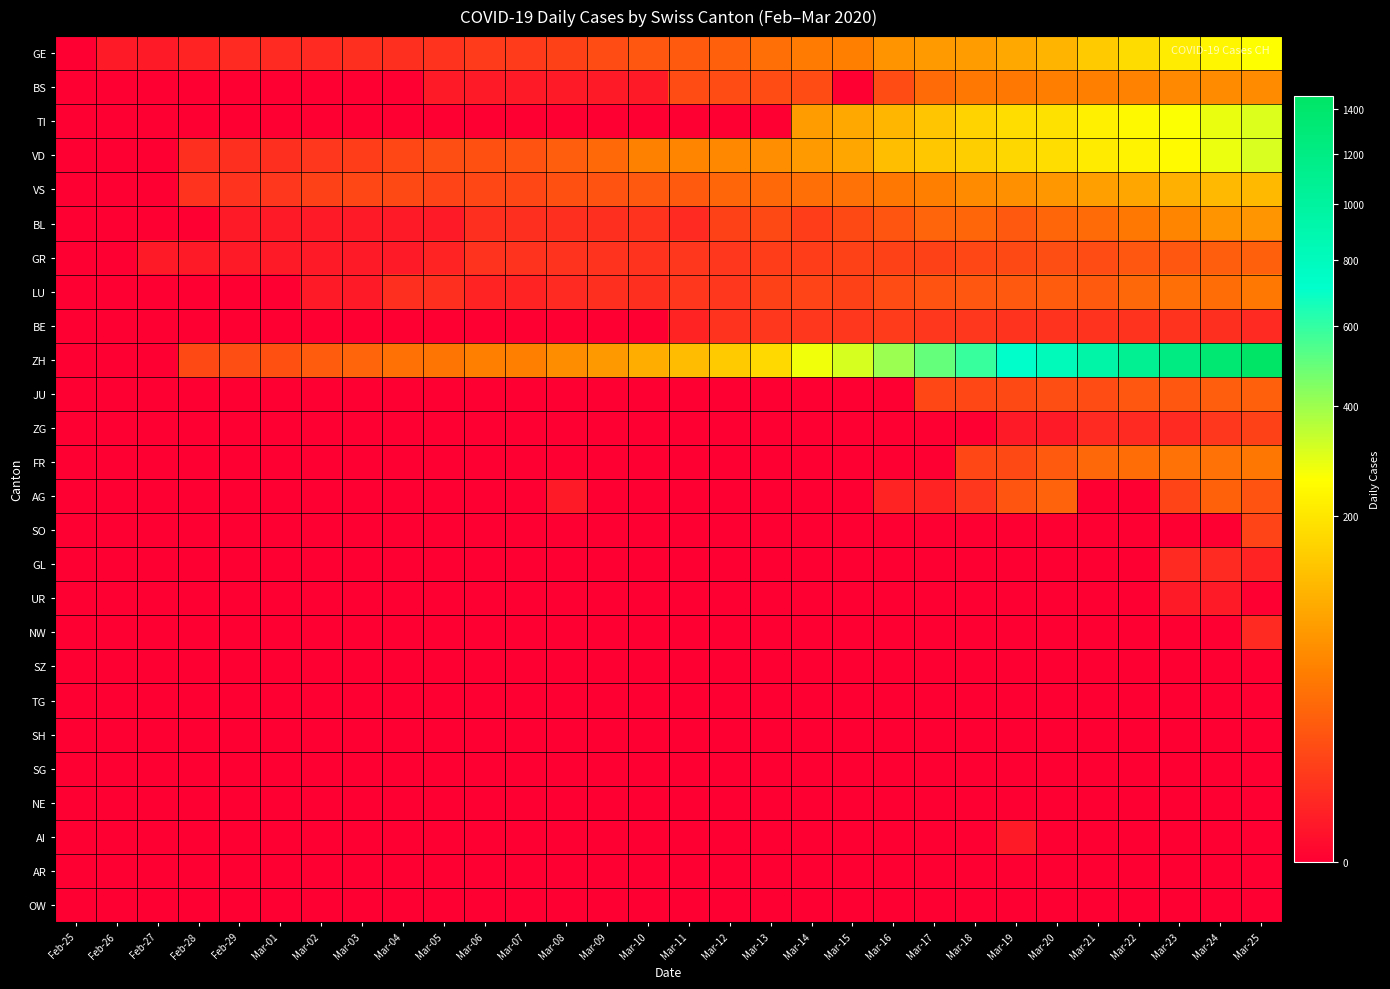

Reading left to right, what are all the values shown in this chart?

GE: Feb-25=0	Feb-26=1	Feb-27=1	Feb-28=2	Feb-29=3	Mar-01=3	Mar-02=3	Mar-03=4	Mar-04=4	Mar-05=5	Mar-06=7	Mar-07=7	Mar-08=9	Mar-09=13	Mar-10=18	Mar-11=20	Mar-12=23	Mar-13=33	Mar-14=43	Mar-15=46	Mar-16=66	Mar-17=75	Mar-18=78	Mar-19=92	Mar-20=109	Mar-21=145	Mar-22=179	Mar-23=214	Mar-24=238	Mar-25=258
BS: Feb-25=0	Feb-26=0	Feb-27=0	Feb-28=0	Feb-29=0	Mar-01=0	Mar-02=0	Mar-03=0	Mar-04=0	Mar-05=1	Mar-06=1	Mar-07=1	Mar-08=1	Mar-09=1	Mar-10=1	Mar-11=13	Mar-12=13	Mar-13=13	Mar-14=13	Mar-15=0	Mar-16=13	Mar-17=30	Mar-18=40	Mar-19=40	Mar-20=45	Mar-21=46	Mar-22=50	Mar-23=56	Mar-24=58	Mar-25=58
TI: Feb-25=0	Feb-26=0	Feb-27=0	Feb-28=0	Feb-29=0	Mar-01=0	Mar-02=0	Mar-03=0	Mar-04=0	Mar-05=0	Mar-06=0	Mar-07=0	Mar-08=0	Mar-09=0	Mar-10=0	Mar-11=0	Mar-12=0	Mar-13=0	Mar-14=77	Mar-15=92	Mar-16=112	Mar-17=137	Mar-18=163	Mar-19=182	Mar-20=190	Mar-21=224	Mar-22=246	Mar-23=261	Mar-24=285	Mar-25=306
VD: Feb-25=0	Feb-26=0	Feb-27=0	Feb-28=4	Feb-29=4	Mar-01=4	Mar-02=6	Mar-03=8	Mar-04=11	Mar-05=14	Mar-06=15	Mar-07=16	Mar-08=22	Mar-09=29	Mar-10=48	Mar-11=51	Mar-12=55	Mar-13=61	Mar-14=75	Mar-15=90	Mar-16=126	Mar-17=140	Mar-18=153	Mar-19=170	Mar-20=182	Mar-21=211	Mar-22=231	Mar-23=248	Mar-24=283	Mar-25=311
VS: Feb-25=0	Feb-26=0	Feb-27=0	Feb-28=5	Feb-29=5	Mar-01=6	Mar-02=9	Mar-03=11	Mar-04=12	Mar-05=10	Mar-06=11	Mar-07=11	Mar-08=15	Mar-09=16	Mar-10=19	Mar-11=20	Mar-12=27	Mar-13=29	Mar-14=33	Mar-15=35	Mar-16=41	Mar-17=46	Mar-18=58	Mar-19=63	Mar-20=72	Mar-21=82	Mar-22=91	Mar-23=103	Mar-24=117	Mar-25=118
BL: Feb-25=0	Feb-26=0	Feb-27=0	Feb-28=0	Feb-29=1	Mar-01=1	Mar-02=1	Mar-03=1	Mar-04=1	Mar-05=1	Mar-06=4	Mar-07=4	Mar-08=4	Mar-09=4	Mar-10=5	Mar-11=3	Mar-12=9	Mar-13=12	Mar-14=8	Mar-15=12	Mar-16=17	Mar-17=26	Mar-18=27	Mar-19=19	Mar-20=27	Mar-21=30	Mar-22=40	Mar-23=51	Mar-24=66	Mar-25=68
GR: Feb-25=0	Feb-26=0	Feb-27=1	Feb-28=1	Feb-29=1	Mar-01=1	Mar-02=1	Mar-03=1	Mar-04=1	Mar-05=2	Mar-06=5	Mar-07=5	Mar-08=5	Mar-09=5	Mar-10=5	Mar-11=6	Mar-12=6	Mar-13=8	Mar-14=8	Mar-15=9	Mar-16=9	Mar-17=9	Mar-18=11	Mar-19=12	Mar-20=14	Mar-21=13	Mar-22=18	Mar-23=18	Mar-24=22	Mar-25=23
LU: Feb-25=0	Feb-26=0	Feb-27=0	Feb-28=0	Feb-29=0	Mar-01=0	Mar-02=1	Mar-03=1	Mar-04=4	Mar-05=4	Mar-06=2	Mar-07=2	Mar-08=3	Mar-09=4	Mar-10=4	Mar-11=6	Mar-12=6	Mar-13=9	Mar-14=10	Mar-15=9	Mar-16=13	Mar-17=16	Mar-18=18	Mar-19=19	Mar-20=21	Mar-21=20	Mar-22=28	Mar-23=33	Mar-24=32	Mar-25=41
BE: Feb-25=0	Feb-26=0	Feb-27=0	Feb-28=0	Feb-29=0	Mar-01=0	Mar-02=0	Mar-03=0	Mar-04=0	Mar-05=0	Mar-06=0	Mar-07=0	Mar-08=0	Mar-09=0	Mar-10=0	Mar-11=2	Mar-12=5	Mar-13=6	Mar-14=6	Mar-15=6	Mar-16=7	Mar-17=6	Mar-18=6	Mar-19=5	Mar-20=5	Mar-21=5	Mar-22=5	Mar-23=5	Mar-24=4	Mar-25=3
ZH: Feb-25=0	Feb-26=0	Feb-27=0	Feb-28=12	Feb-29=14	Mar-01=15	Mar-02=21	Mar-03=26	Mar-04=34	Mar-05=38	Mar-06=46	Mar-07=47	Mar-08=60	Mar-09=73	Mar-10=101	Mar-11=122	Mar-12=146	Mar-13=173	Mar-14=275	Mar-15=314	Mar-16=407	Mar-17=499	Mar-18=588	Mar-19=715	Mar-20=818	Mar-21=944	Mar-22=1090	Mar-23=1206	Mar-24=1363	Mar-25=1462
JU: Feb-25=0	Feb-26=0	Feb-27=0	Feb-28=0	Feb-29=0	Mar-01=0	Mar-02=0	Mar-03=0	Mar-04=0	Mar-05=0	Mar-06=0	Mar-07=0	Mar-08=0	Mar-09=0	Mar-10=0	Mar-11=0	Mar-12=0	Mar-13=0	Mar-14=0	Mar-15=0	Mar-16=0	Mar-17=11	Mar-18=11	Mar-19=12	Mar-20=14	Mar-21=13	Mar-22=18	Mar-23=18	Mar-24=22	Mar-25=23
ZG: Feb-25=0	Feb-26=0	Feb-27=0	Feb-28=0	Feb-29=0	Mar-01=0	Mar-02=0	Mar-03=0	Mar-04=0	Mar-05=0	Mar-06=0	Mar-07=0	Mar-08=0	Mar-09=0	Mar-10=0	Mar-11=0	Mar-12=0	Mar-13=0	Mar-14=0	Mar-15=0	Mar-16=0	Mar-17=0	Mar-18=0	Mar-19=1	Mar-20=1	Mar-21=3	Mar-22=3	Mar-23=3	Mar-24=6	Mar-25=9
FR: Feb-25=0	Feb-26=0	Feb-27=0	Feb-28=0	Feb-29=0	Mar-01=0	Mar-02=0	Mar-03=0	Mar-04=0	Mar-05=0	Mar-06=0	Mar-07=0	Mar-08=0	Mar-09=0	Mar-10=0	Mar-11=0	Mar-12=0	Mar-13=0	Mar-14=0	Mar-15=0	Mar-16=0	Mar-17=0	Mar-18=11	Mar-19=12	Mar-20=20	Mar-21=28	Mar-22=32	Mar-23=35	Mar-24=35	Mar-25=39
AG: Feb-25=0	Feb-26=0	Feb-27=0	Feb-28=0	Feb-29=0	Mar-01=0	Mar-02=0	Mar-03=0	Mar-04=0	Mar-05=0	Mar-06=0	Mar-07=0	Mar-08=1	Mar-09=0	Mar-10=0	Mar-11=0	Mar-12=0	Mar-13=0	Mar-14=0	Mar-15=0	Mar-16=2	Mar-17=2	Mar-18=6	Mar-19=17	Mar-20=25	Mar-21=0	Mar-22=0	Mar-23=10	Mar-24=24	Mar-25=16
SO: Feb-25=0	Feb-26=0	Feb-27=0	Feb-28=0	Feb-29=0	Mar-01=0	Mar-02=0	Mar-03=0	Mar-04=0	Mar-05=0	Mar-06=0	Mar-07=0	Mar-08=0	Mar-09=0	Mar-10=0	Mar-11=0	Mar-12=0	Mar-13=0	Mar-14=0	Mar-15=0	Mar-16=0	Mar-17=0	Mar-18=0	Mar-19=0	Mar-20=0	Mar-21=0	Mar-22=0	Mar-23=0	Mar-24=0	Mar-25=10
GL: Feb-25=0	Feb-26=0	Feb-27=0	Feb-28=0	Feb-29=0	Mar-01=0	Mar-02=0	Mar-03=0	Mar-04=0	Mar-05=0	Mar-06=0	Mar-07=0	Mar-08=0	Mar-09=0	Mar-10=0	Mar-11=0	Mar-12=0	Mar-13=0	Mar-14=0	Mar-15=0	Mar-16=0	Mar-17=0	Mar-18=0	Mar-19=0	Mar-20=0	Mar-21=0	Mar-22=0	Mar-23=3	Mar-24=3	Mar-25=2
UR: Feb-25=0	Feb-26=0	Feb-27=0	Feb-28=0	Feb-29=0	Mar-01=0	Mar-02=0	Mar-03=0	Mar-04=0	Mar-05=0	Mar-06=0	Mar-07=0	Mar-08=0	Mar-09=0	Mar-10=0	Mar-11=0	Mar-12=0	Mar-13=0	Mar-14=0	Mar-15=0	Mar-16=0	Mar-17=0	Mar-18=0	Mar-19=0	Mar-20=0	Mar-21=0	Mar-22=0	Mar-23=1	Mar-24=1	Mar-25=0
NW: Feb-25=0	Feb-26=0	Feb-27=0	Feb-28=0	Feb-29=0	Mar-01=0	Mar-02=0	Mar-03=0	Mar-04=0	Mar-05=0	Mar-06=0	Mar-07=0	Mar-08=0	Mar-09=0	Mar-10=0	Mar-11=0	Mar-12=0	Mar-13=0	Mar-14=0	Mar-15=0	Mar-16=0	Mar-17=0	Mar-18=0	Mar-19=0	Mar-20=0	Mar-21=0	Mar-22=0	Mar-23=0	Mar-24=0	Mar-25=3
SZ: Feb-25=0	Feb-26=0	Feb-27=0	Feb-28=0	Feb-29=0	Mar-01=0	Mar-02=0	Mar-03=0	Mar-04=0	Mar-05=0	Mar-06=0	Mar-07=0	Mar-08=0	Mar-09=0	Mar-10=0	Mar-11=0	Mar-12=0	Mar-13=0	Mar-14=0	Mar-15=0	Mar-16=0	Mar-17=0	Mar-18=0	Mar-19=0	Mar-20=0	Mar-21=0	Mar-22=0	Mar-23=0	Mar-24=0	Mar-25=0
TG: Feb-25=0	Feb-26=0	Feb-27=0	Feb-28=0	Feb-29=0	Mar-01=0	Mar-02=0	Mar-03=0	Mar-04=0	Mar-05=0	Mar-06=0	Mar-07=0	Mar-08=0	Mar-09=0	Mar-10=0	Mar-11=0	Mar-12=0	Mar-13=0	Mar-14=0	Mar-15=0	Mar-16=0	Mar-17=0	Mar-18=0	Mar-19=0	Mar-20=0	Mar-21=0	Mar-22=0	Mar-23=0	Mar-24=0	Mar-25=0
SH: Feb-25=0	Feb-26=0	Feb-27=0	Feb-28=0	Feb-29=0	Mar-01=0	Mar-02=0	Mar-03=0	Mar-04=0	Mar-05=0	Mar-06=0	Mar-07=0	Mar-08=0	Mar-09=0	Mar-10=0	Mar-11=0	Mar-12=0	Mar-13=0	Mar-14=0	Mar-15=0	Mar-16=0	Mar-17=0	Mar-18=0	Mar-19=0	Mar-20=0	Mar-21=0	Mar-22=0	Mar-23=0	Mar-24=0	Mar-25=0
SG: Feb-25=0	Feb-26=0	Feb-27=0	Feb-28=0	Feb-29=0	Mar-01=0	Mar-02=0	Mar-03=0	Mar-04=0	Mar-05=0	Mar-06=0	Mar-07=0	Mar-08=0	Mar-09=0	Mar-10=0	Mar-11=0	Mar-12=0	Mar-13=0	Mar-14=0	Mar-15=0	Mar-16=0	Mar-17=0	Mar-18=0	Mar-19=0	Mar-20=0	Mar-21=0	Mar-22=0	Mar-23=0	Mar-24=0	Mar-25=0
NE: Feb-25=0	Feb-26=0	Feb-27=0	Feb-28=0	Feb-29=0	Mar-01=0	Mar-02=0	Mar-03=0	Mar-04=0	Mar-05=0	Mar-06=0	Mar-07=0	Mar-08=0	Mar-09=0	Mar-10=0	Mar-11=0	Mar-12=0	Mar-13=0	Mar-14=0	Mar-15=0	Mar-16=0	Mar-17=0	Mar-18=0	Mar-19=0	Mar-20=0	Mar-21=0	Mar-22=0	Mar-23=0	Mar-24=0	Mar-25=0
AI: Feb-25=0	Feb-26=0	Feb-27=0	Feb-28=0	Feb-29=0	Mar-01=0	Mar-02=0	Mar-03=0	Mar-04=0	Mar-05=0	Mar-06=0	Mar-07=0	Mar-08=0	Mar-09=0	Mar-10=0	Mar-11=0	Mar-12=0	Mar-13=0	Mar-14=0	Mar-15=0	Mar-16=0	Mar-17=0	Mar-18=0	Mar-19=1	Mar-20=0	Mar-21=0	Mar-22=0	Mar-23=0	Mar-24=0	Mar-25=0
AR: Feb-25=0	Feb-26=0	Feb-27=0	Feb-28=0	Feb-29=0	Mar-01=0	Mar-02=0	Mar-03=0	Mar-04=0	Mar-05=0	Mar-06=0	Mar-07=0	Mar-08=0	Mar-09=0	Mar-10=0	Mar-11=0	Mar-12=0	Mar-13=0	Mar-14=0	Mar-15=0	Mar-16=0	Mar-17=0	Mar-18=0	Mar-19=0	Mar-20=0	Mar-21=0	Mar-22=0	Mar-23=0	Mar-24=0	Mar-25=0
OW: Feb-25=0	Feb-26=0	Feb-27=0	Feb-28=0	Feb-29=0	Mar-01=0	Mar-02=0	Mar-03=0	Mar-04=0	Mar-05=0	Mar-06=0	Mar-07=0	Mar-08=0	Mar-09=0	Mar-10=0	Mar-11=0	Mar-12=0	Mar-13=0	Mar-14=0	Mar-15=0	Mar-16=0	Mar-17=0	Mar-18=0	Mar-19=0	Mar-20=0	Mar-21=0	Mar-22=0	Mar-23=0	Mar-24=0	Mar-25=0